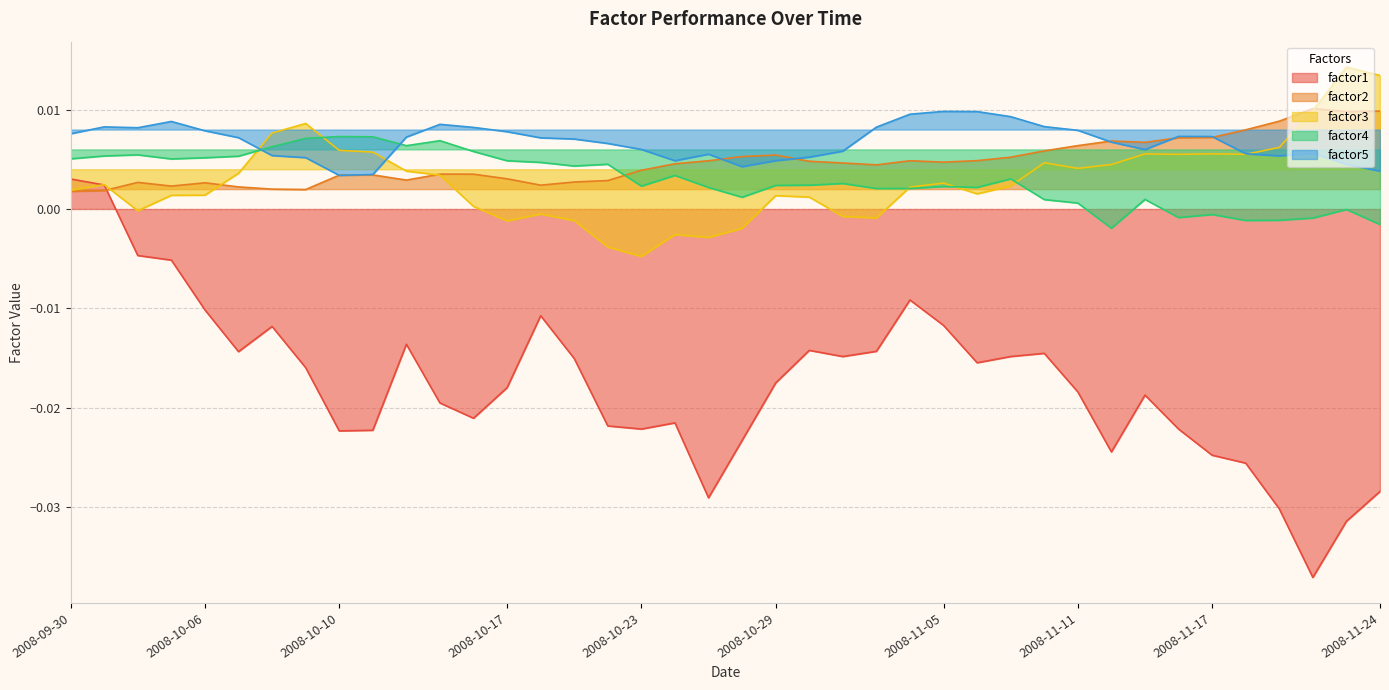

The factor3 series shows 0.0 at 2008-09-30. True or false?

False